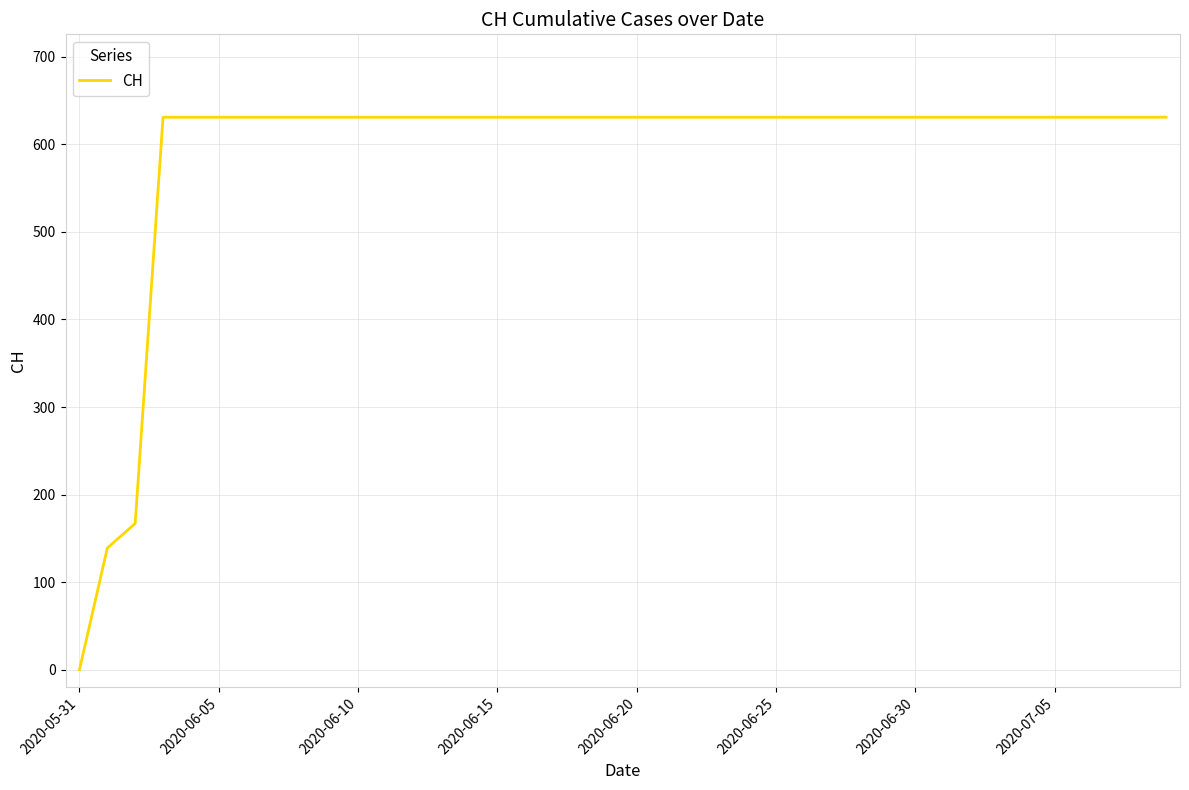

What is the greatest value displayed?

631